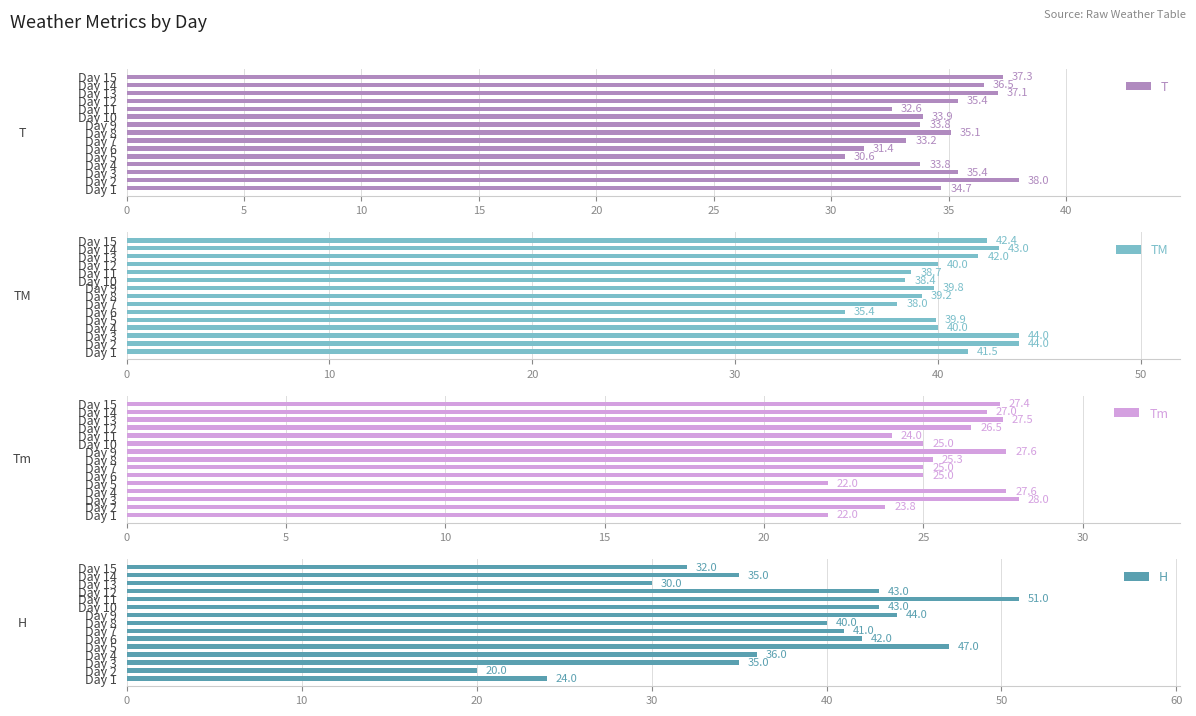

Which series has the largest range (max minus min)?

H